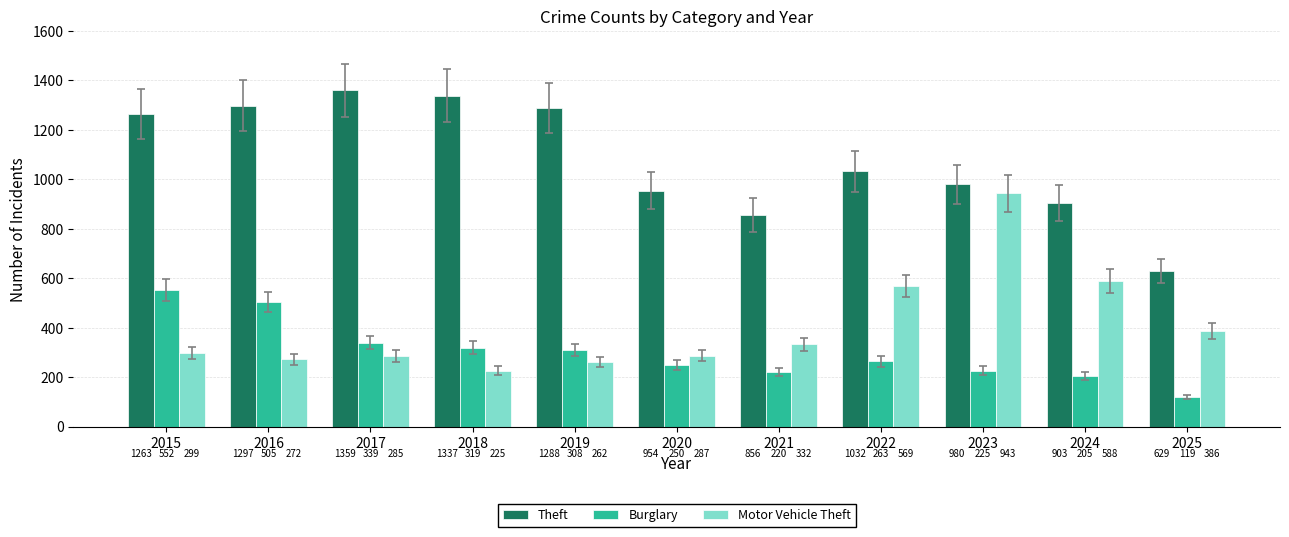

Are the bars grouped side by side (vs. stacked)?

Yes